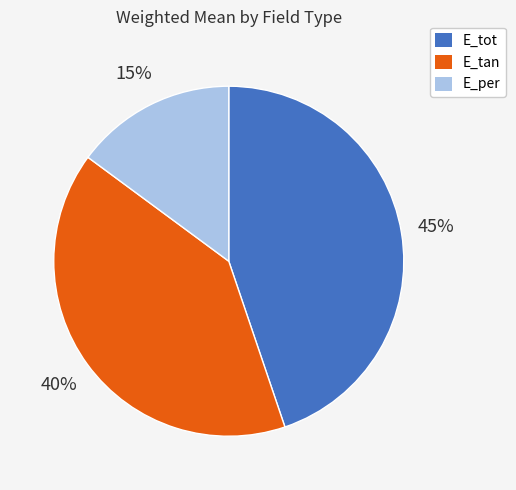

Rank the categories by value from lowest to highest.

E_per, E_tan, E_tot